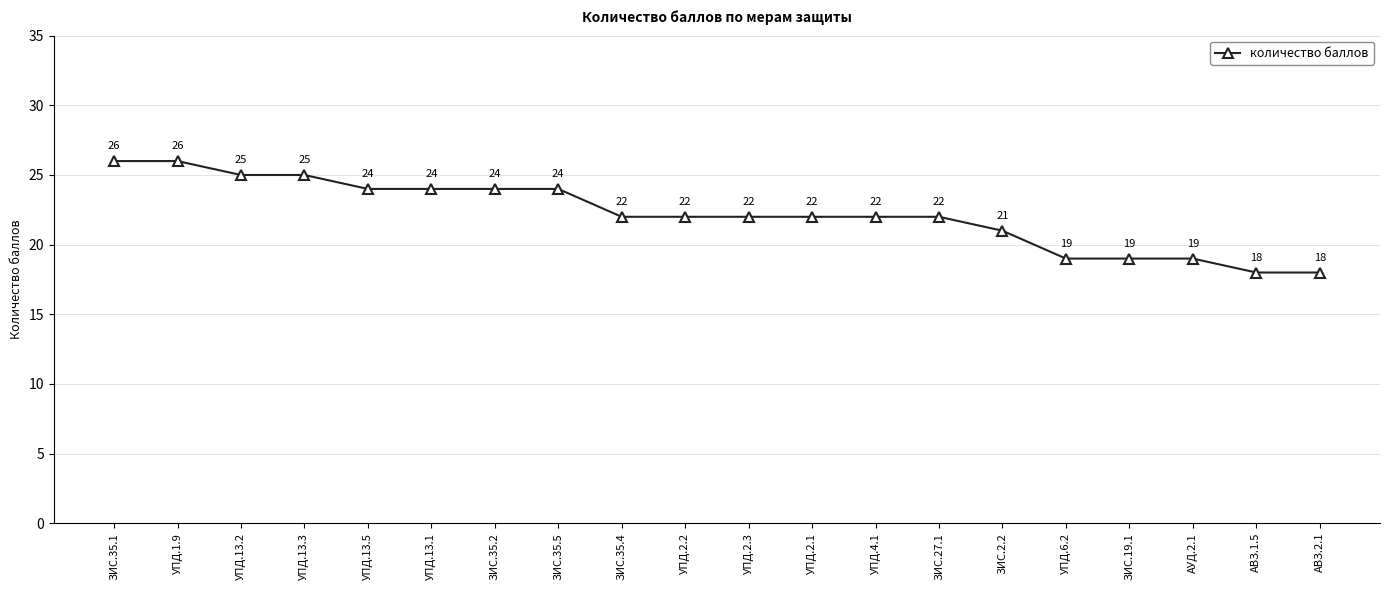

What is the change in value from УПД.1.9 to АВЗ.1.5?

-8